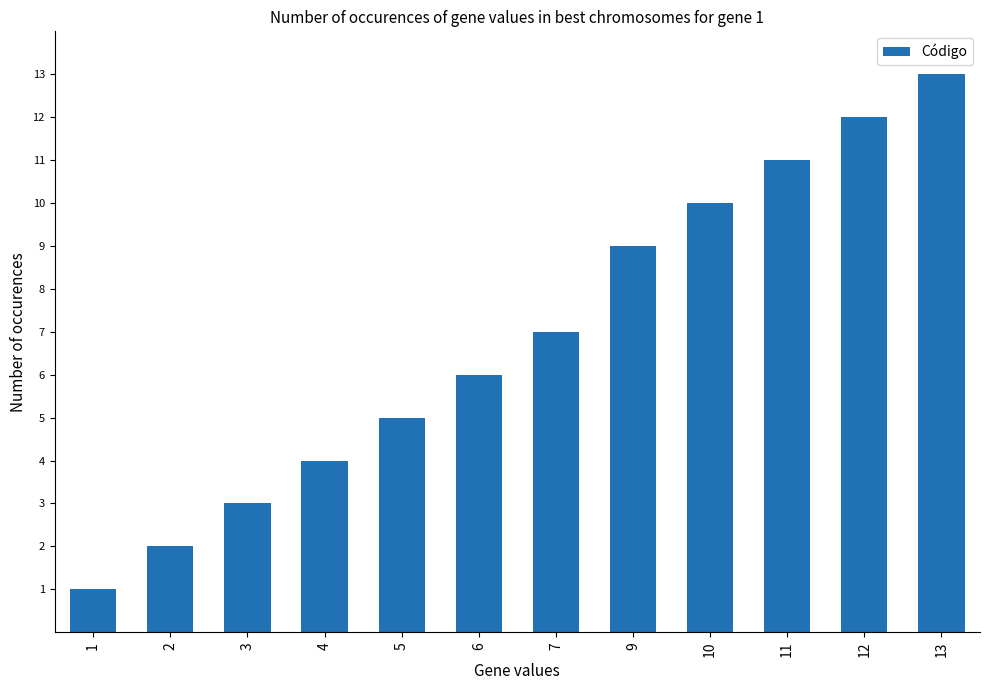

What is the minimum value shown in the chart?

1